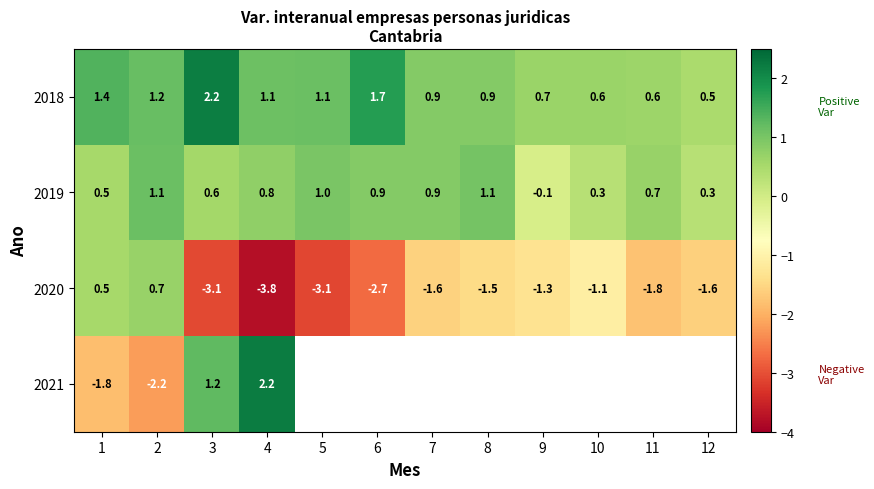

What is the sum of the 2018 values at 12 and 7?

1.4